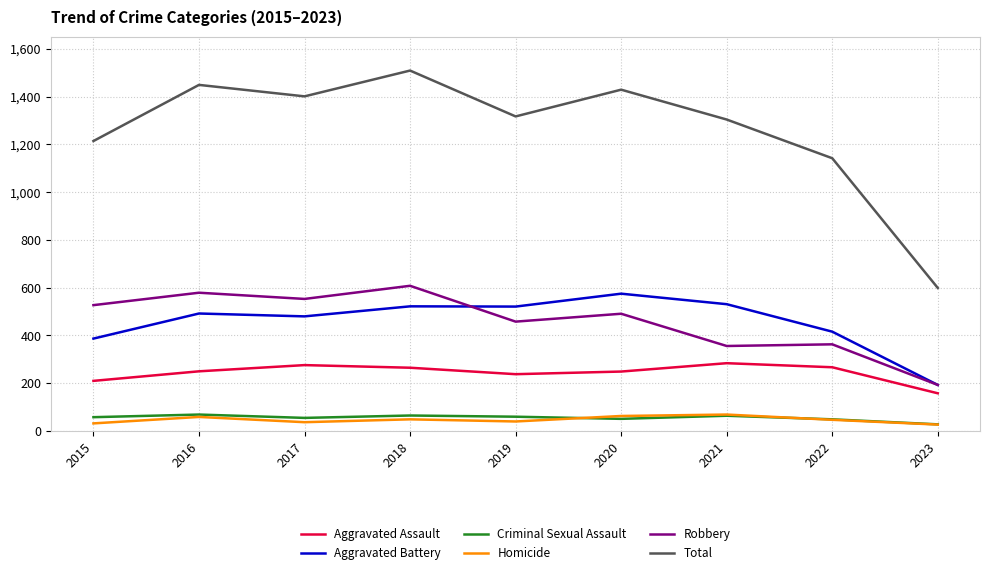

Read the Total value at 2017.

1401